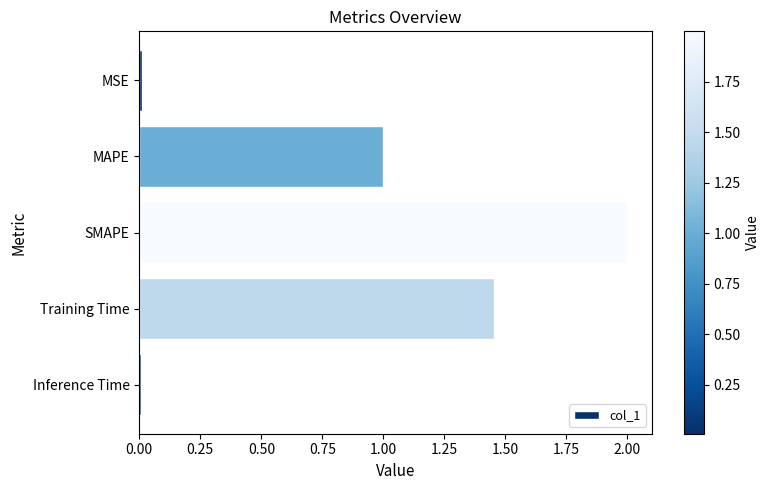

How many bars are there in total?

5